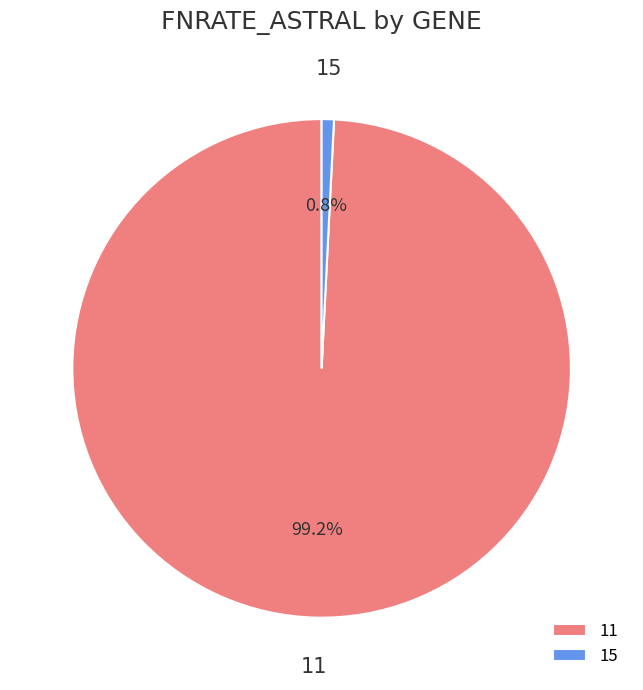

Combined, do 15 and 11 account for over 50%?

Yes